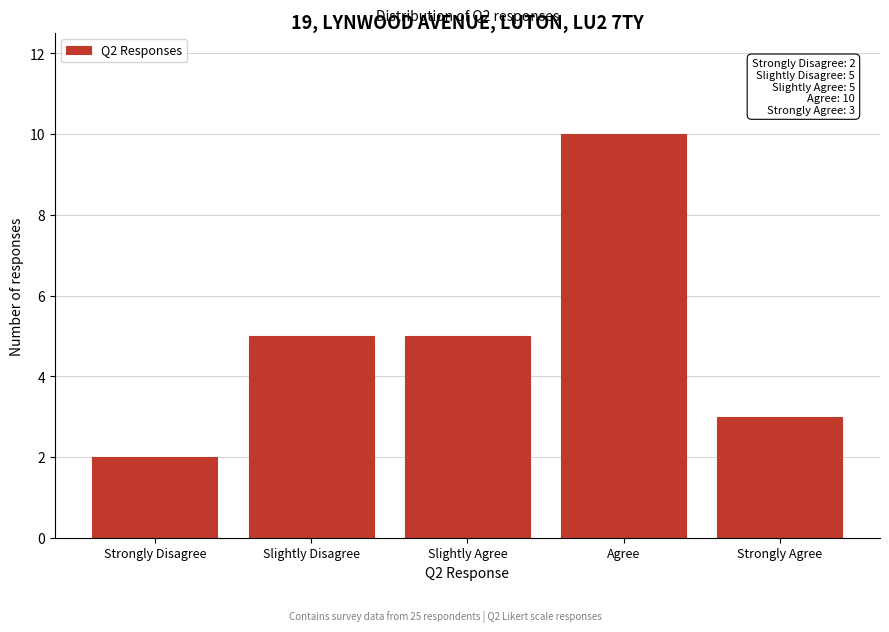

Reading left to right, list all the values displayed in this chart.

2	5	5	10	3